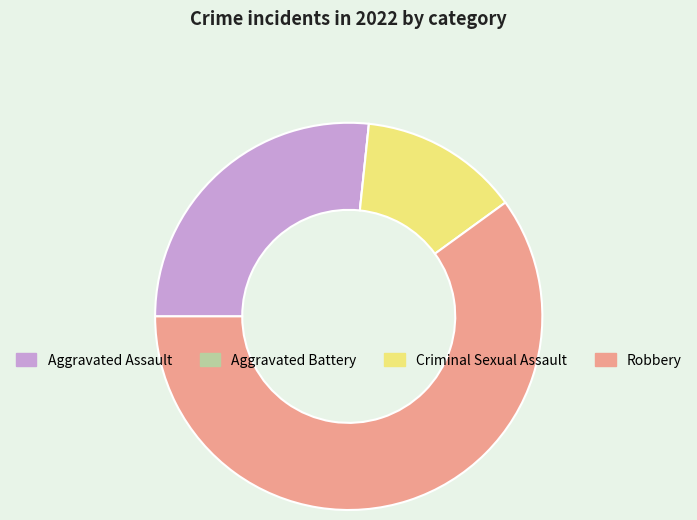

True or false: Robbery accounts for 60% of the total.

True